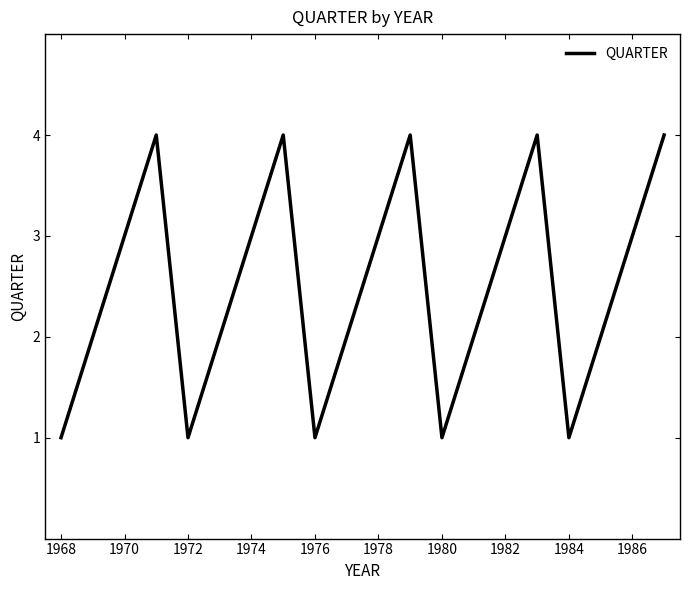

What is the maximum value shown in the chart?

4